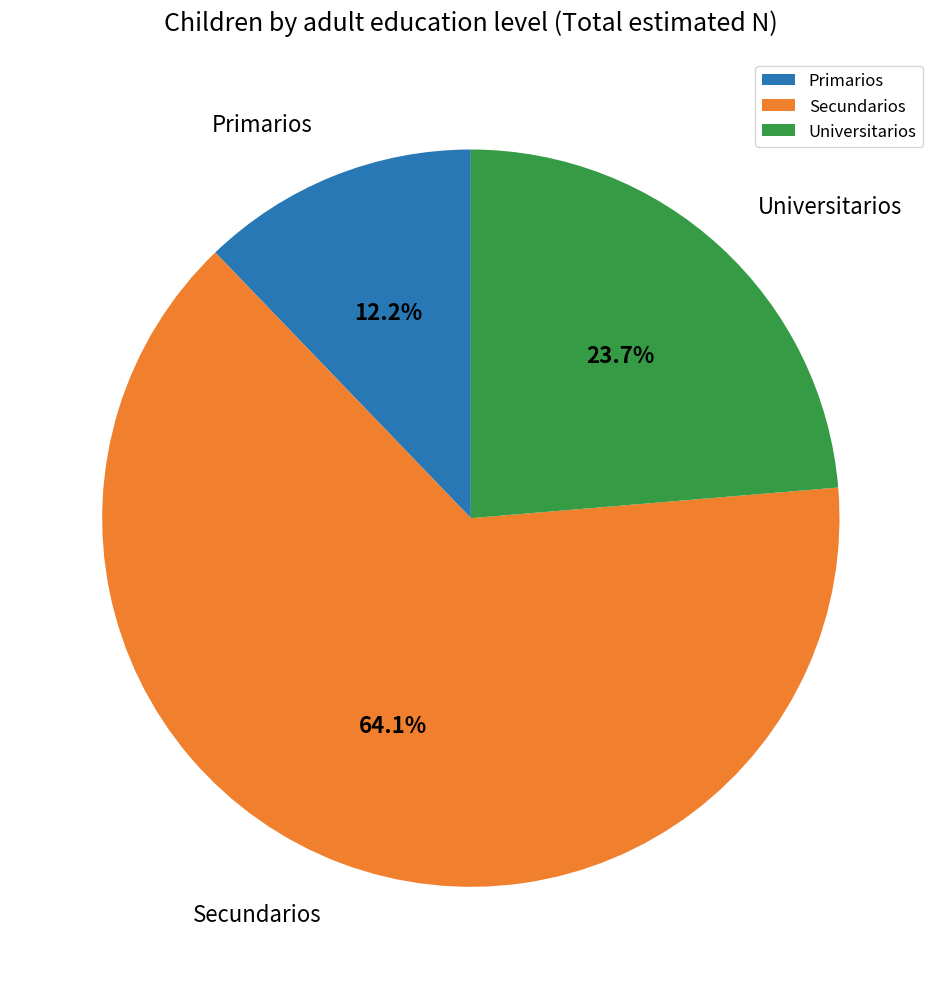

To the nearest percent, what is the combined percentage of Universitarios and Primarios?

36%